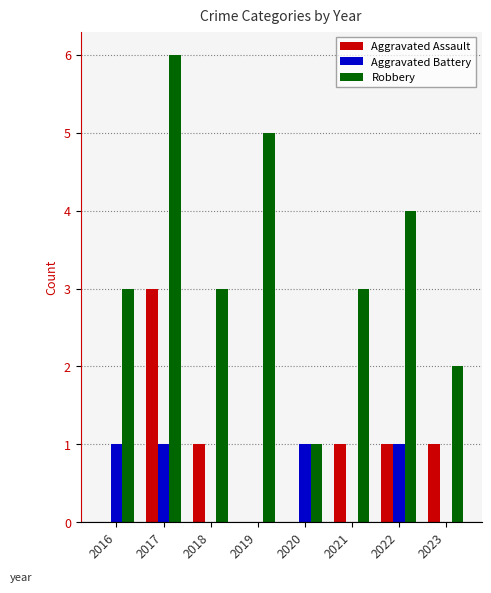

Count the number of data series in this chart.

3